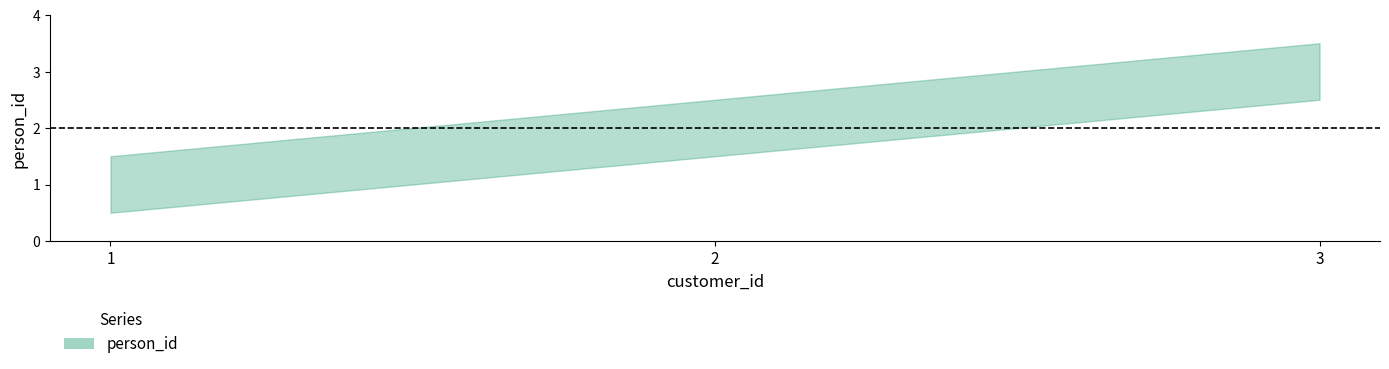

What is the difference between the values at 3 and 2?

1